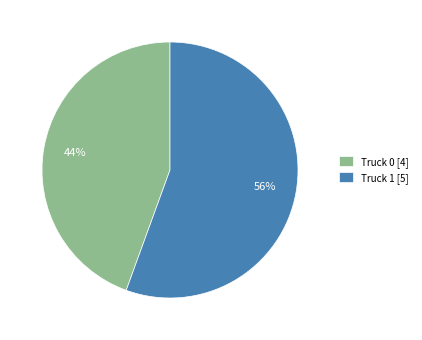

True or false: Truck 0 accounts for 44% of the total.

True